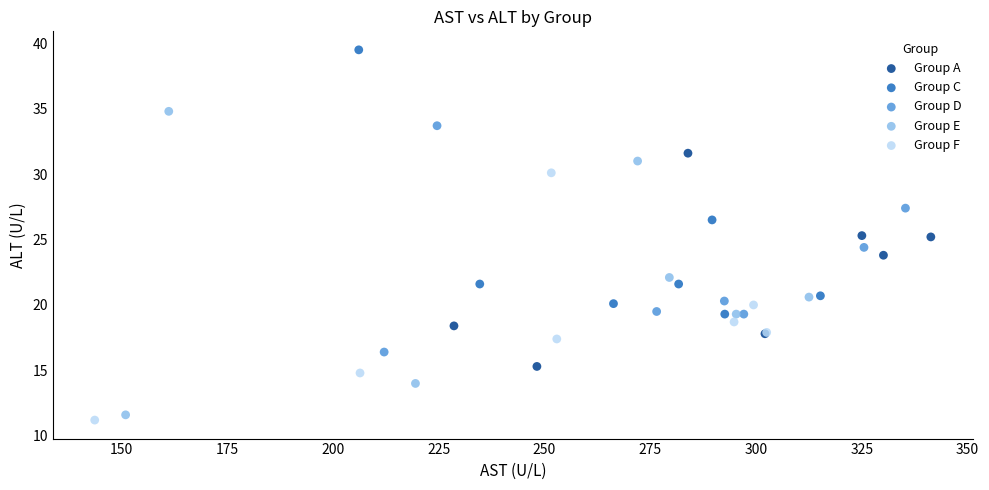

Which series contains the highest Y value?

Group C